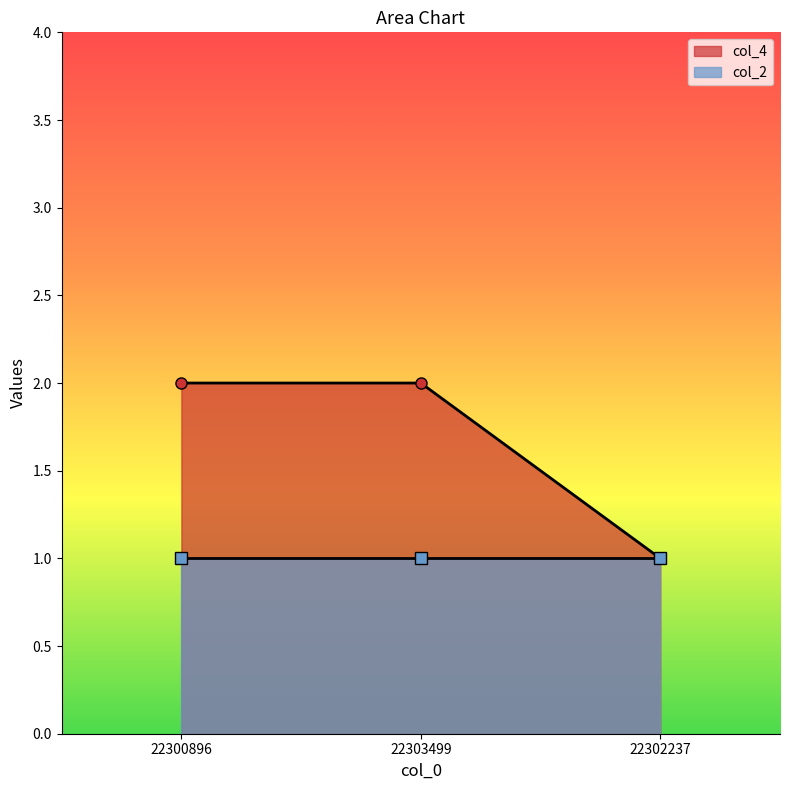

What is the average value?

2